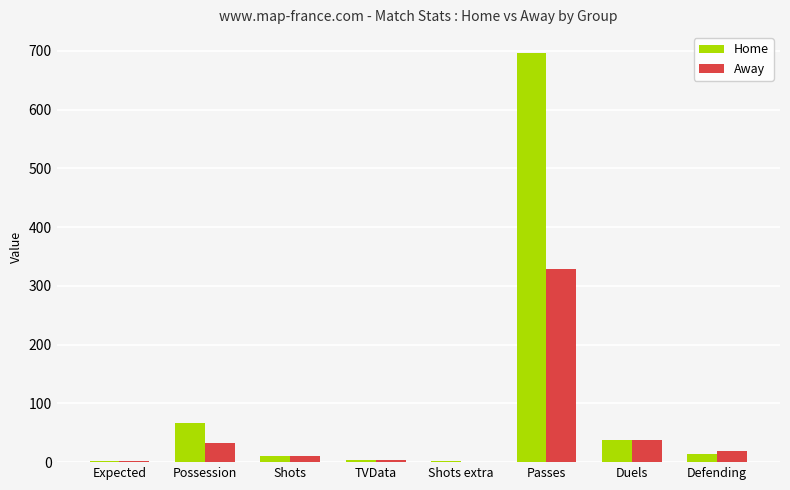

What are all the series names shown in the legend?

Home, Away